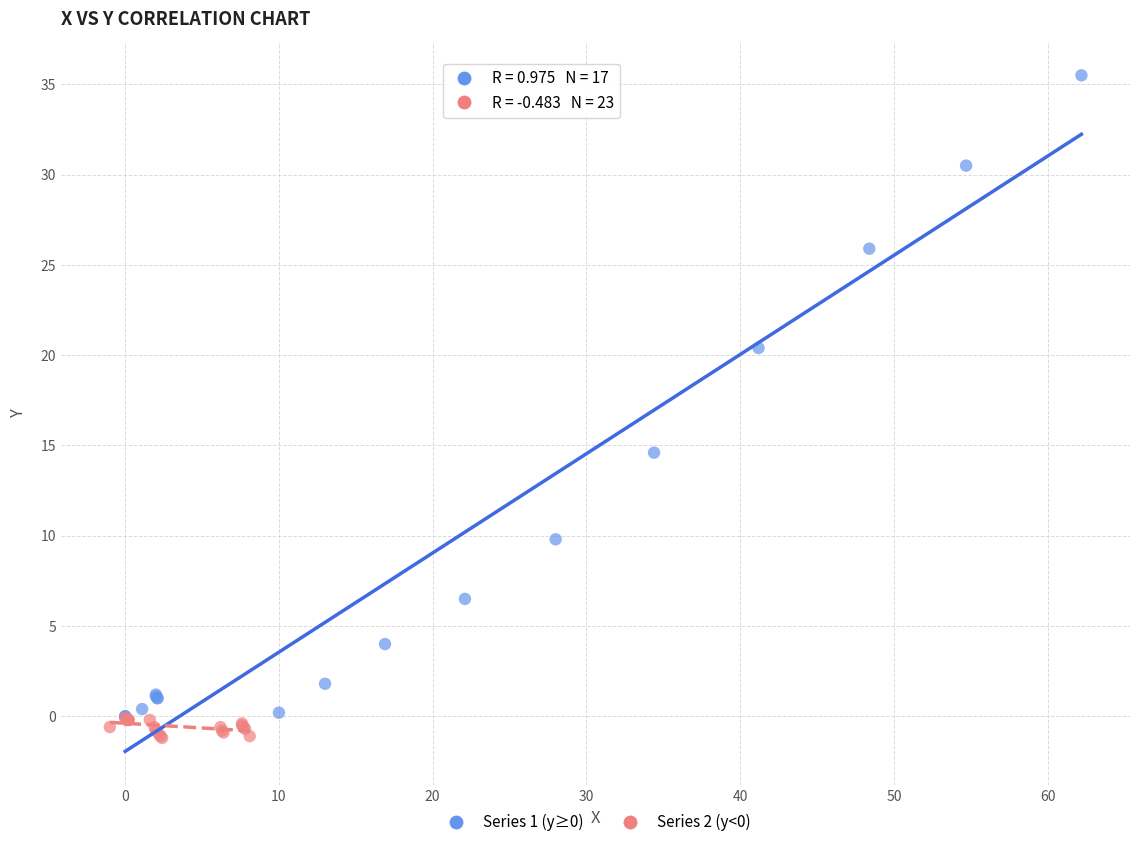

Which series has the largest Y range (max minus min)?

Series 1 (y≥0)